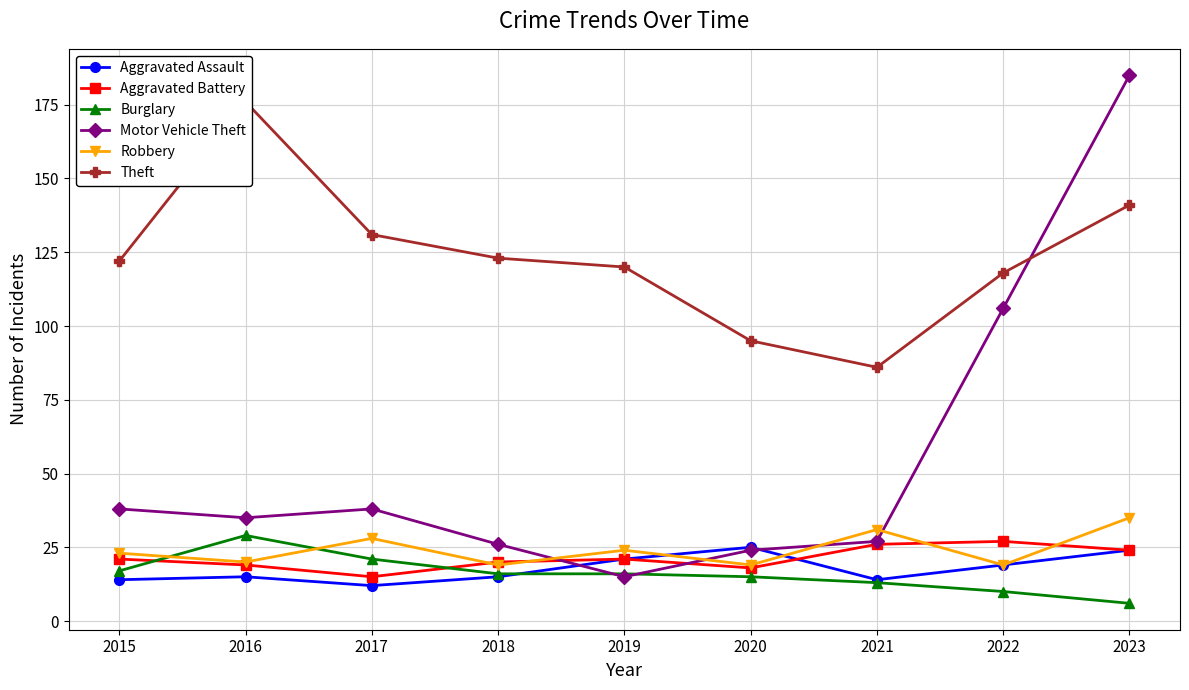

True or false: Burglary and Aggravated Assault intersect in this chart.

True